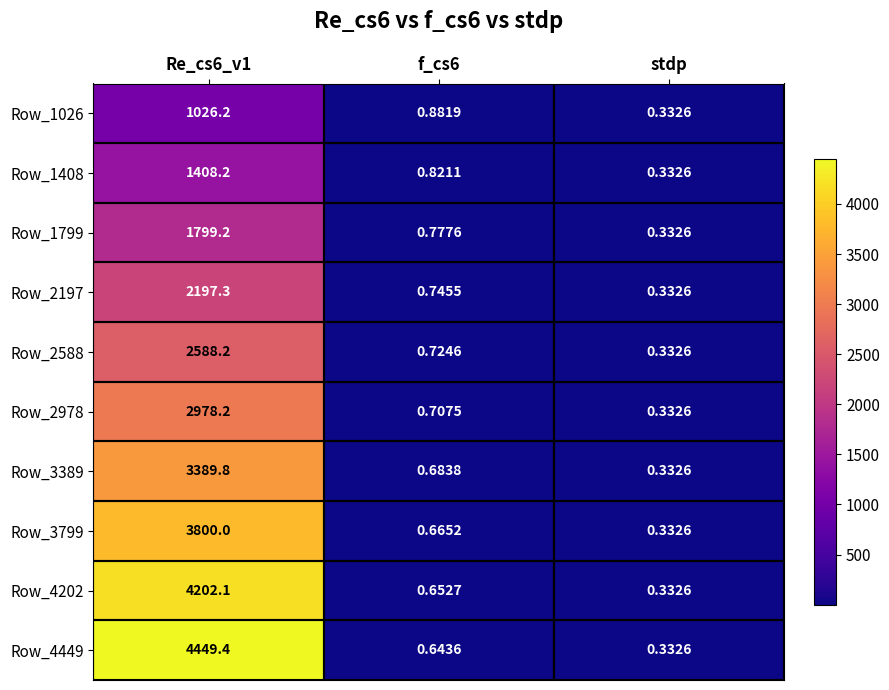

Which series changed the most between Re_cs6_v1 and f_cs6?

Row_4449